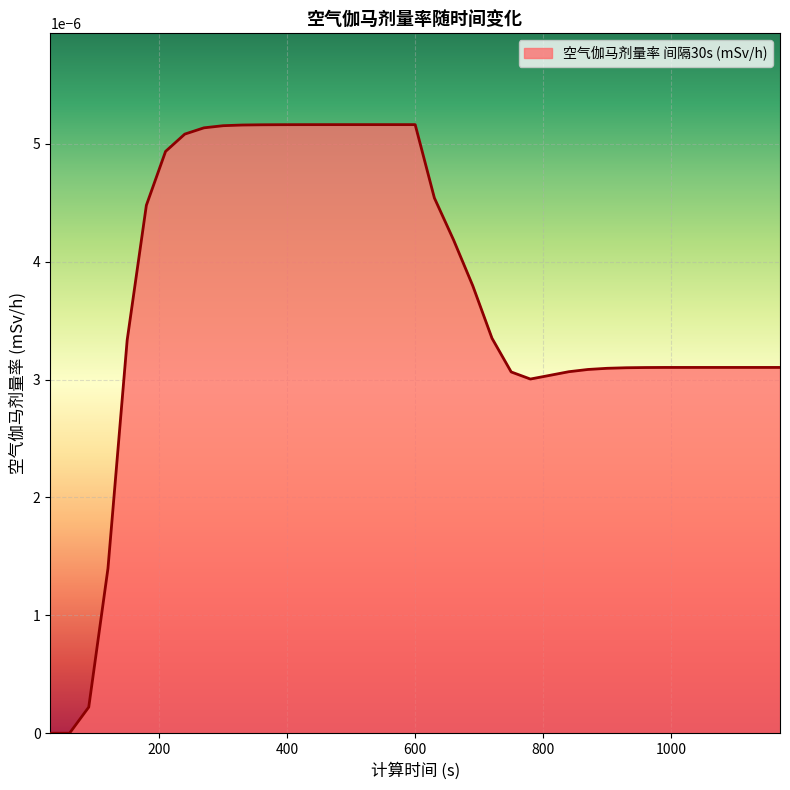

How many lines are shown in the chart?

1